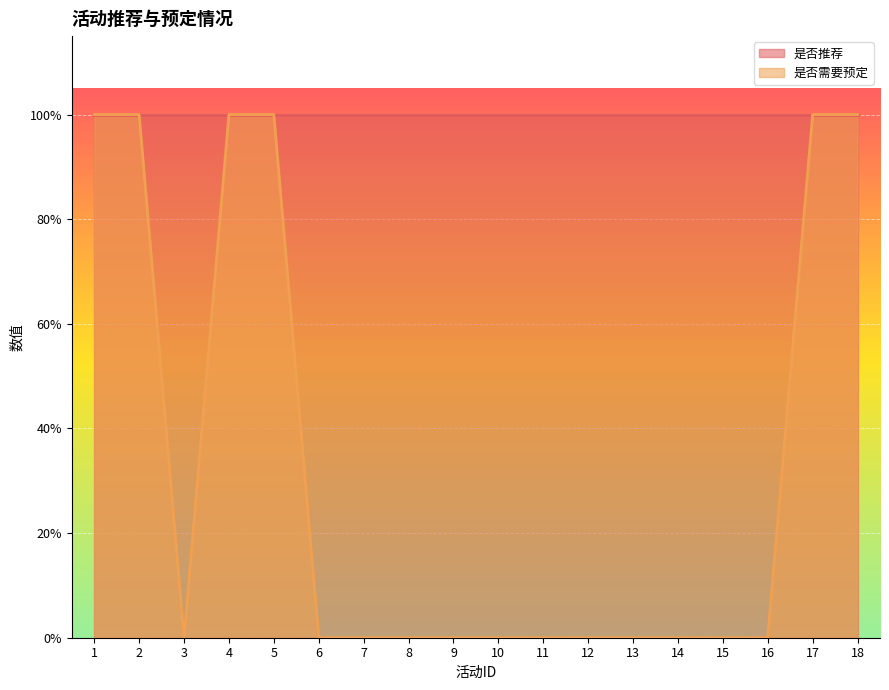

What is the sum of all values?

6